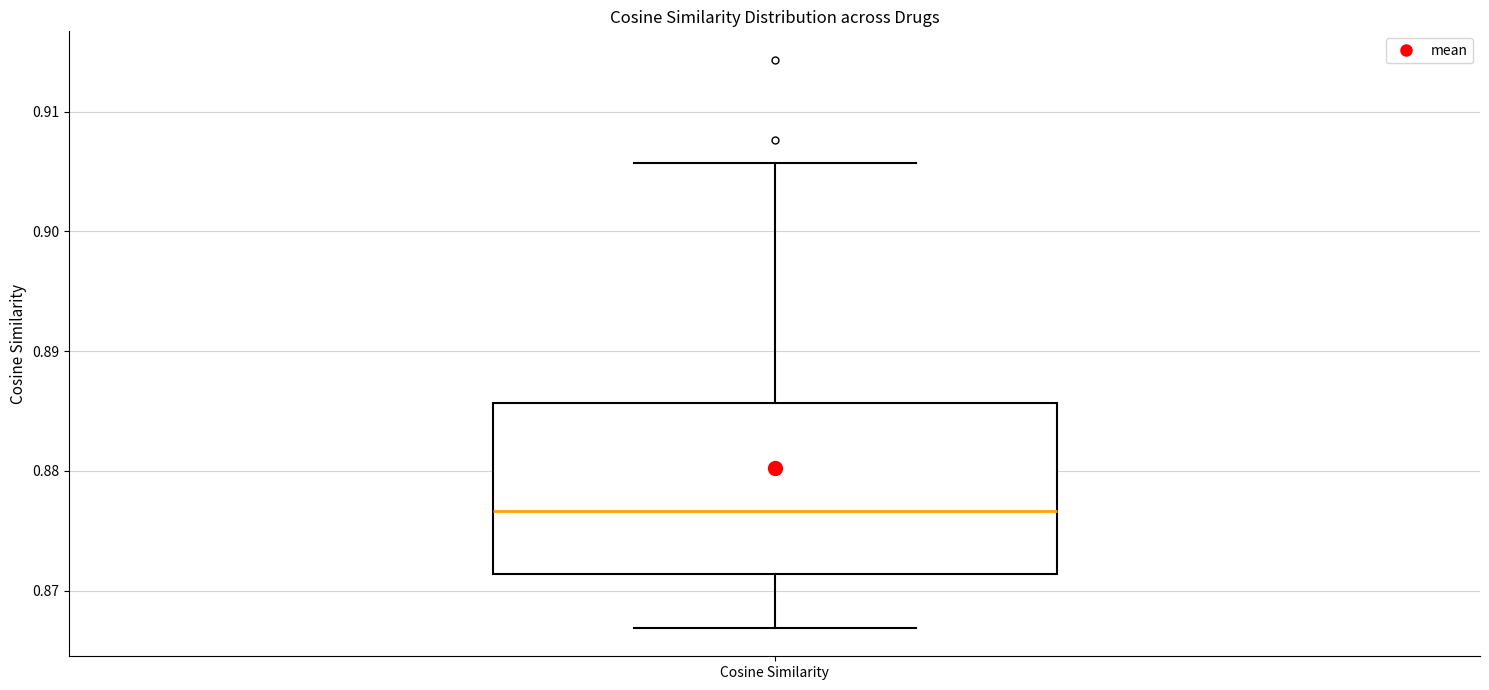

Transcribe this box plot: give where the median line is, the range the box spans, and where the two whiskers end, as read against the y-axis. The values are not printed on the chart, so give them approximately, as read against the axis.

median 0.877, box 0.871 to 0.886, whiskers 0.867 to 0.906